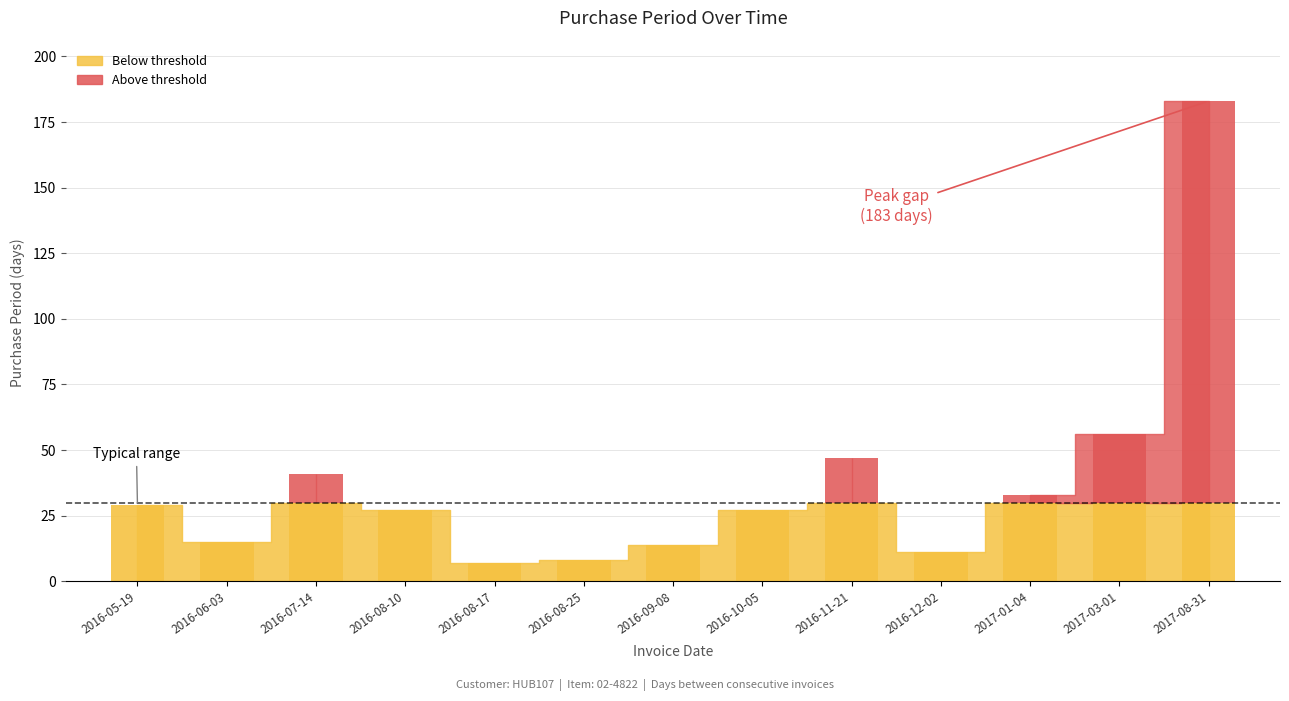

List the labels in order of value, smallest first.

2016-08-17, 2016-08-25, 2016-12-02, 2016-09-08, 2016-06-03, 2016-08-10, 2016-10-05, 2016-05-19, 2017-01-04, 2016-07-14, 2016-11-21, 2017-03-01, 2017-08-31